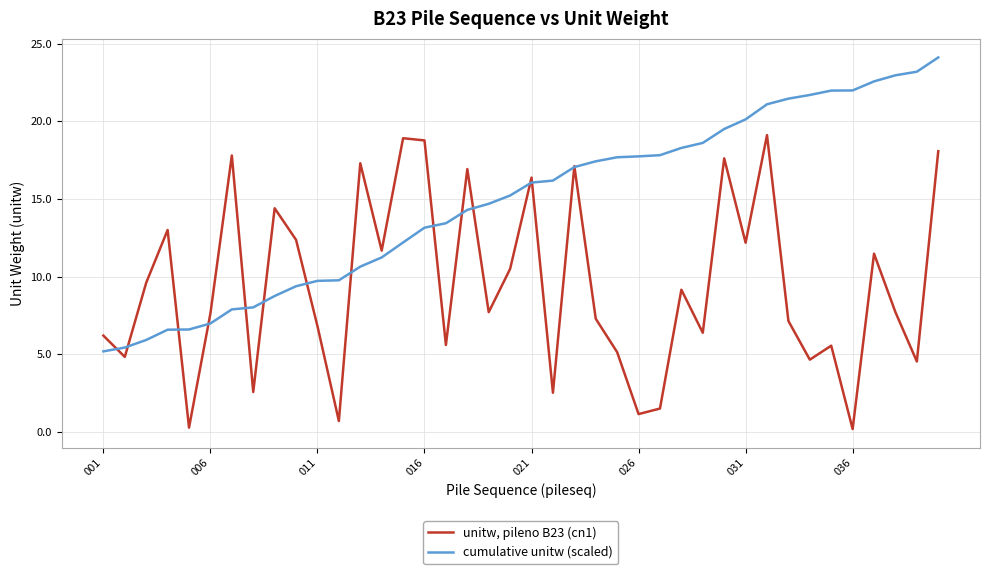

What is the minimum value shown in the chart?

0.2